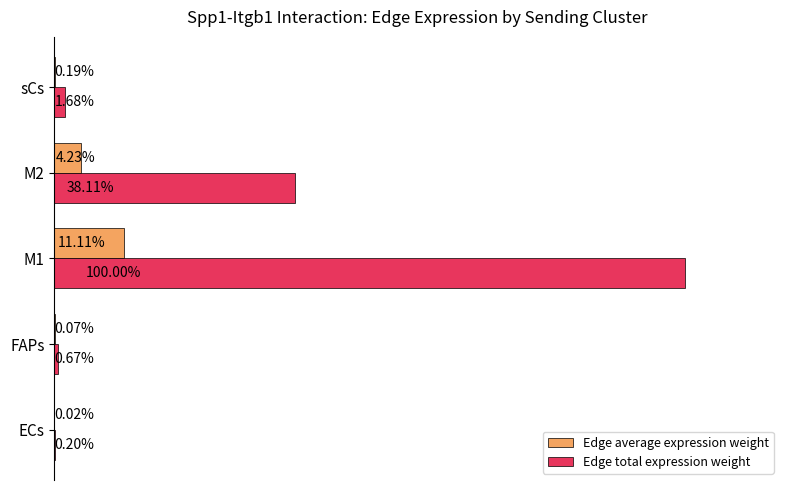

At which category is the sum across all series the highest?

M1